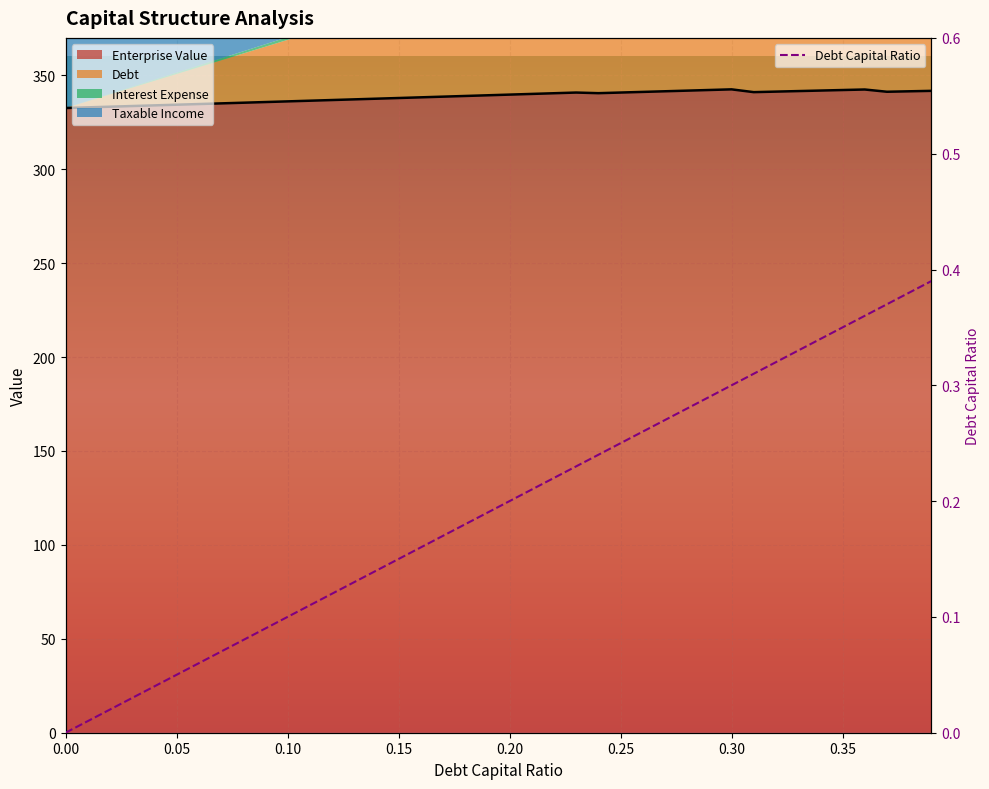

True or false: the data shows 0.4 at 26.

False